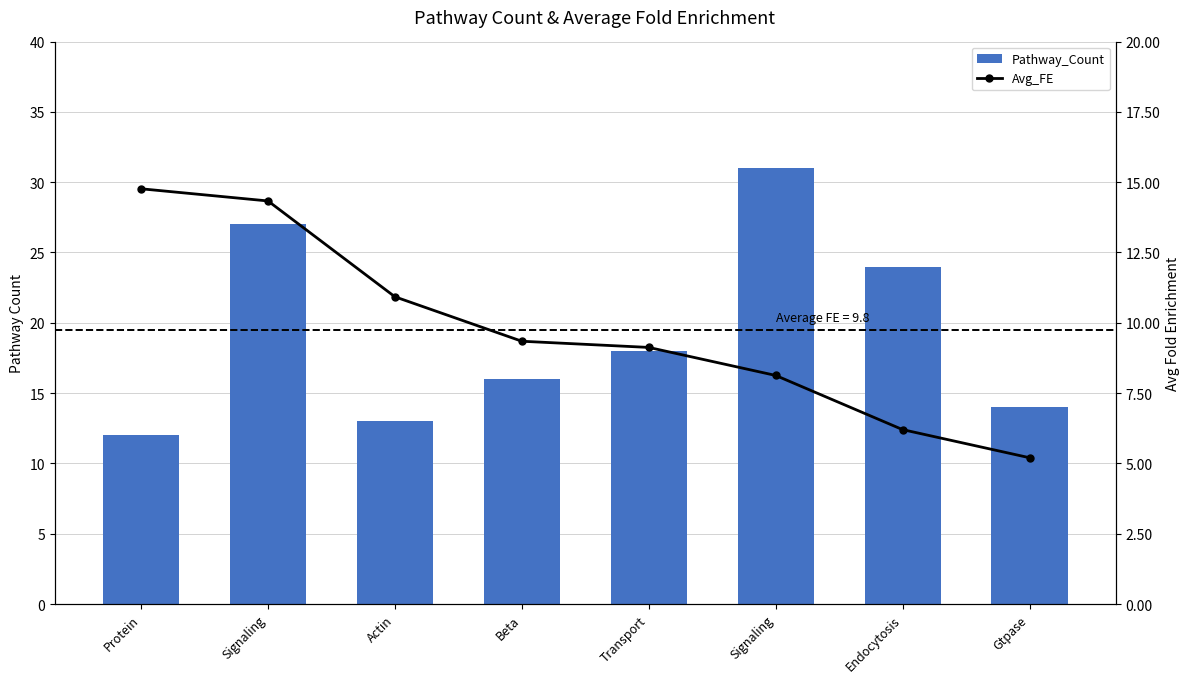

At which label does Avg_FE first exceed 9?

Protein